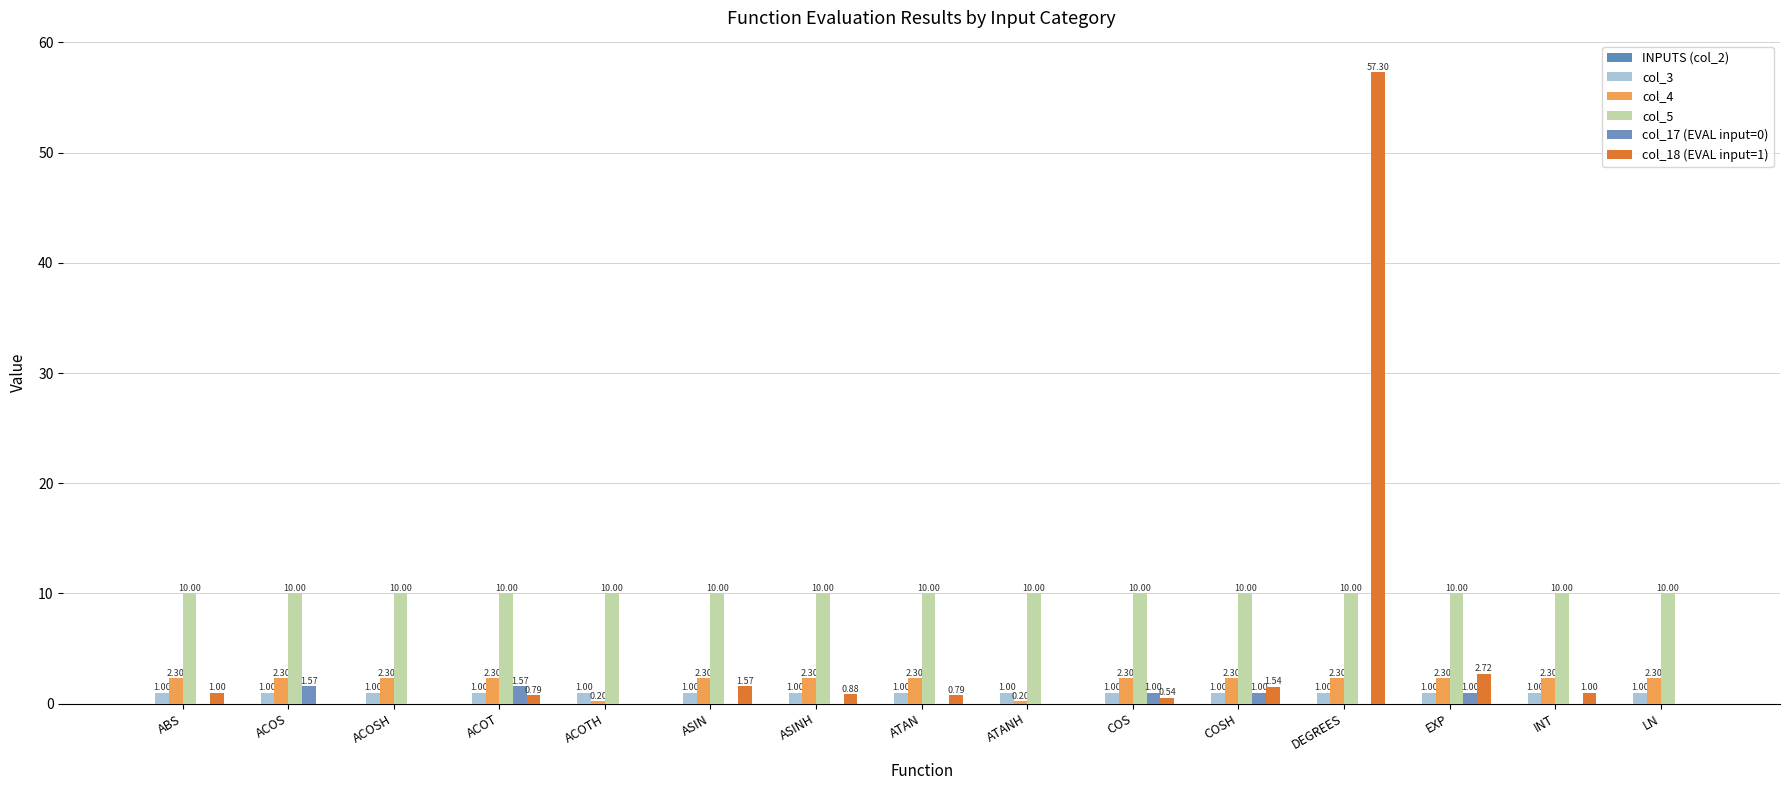

What is the minimum value for col_3?

1.0